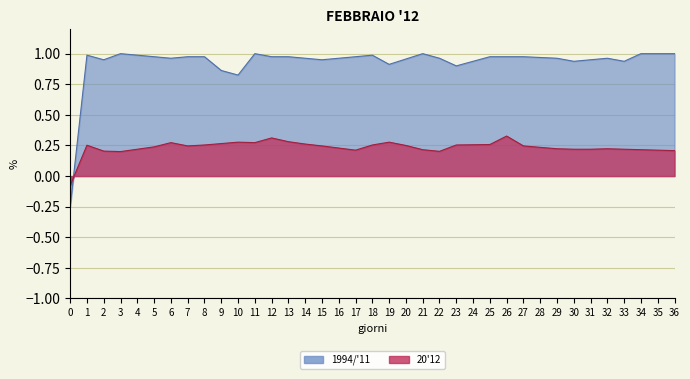

The value of col_1 at 5 is 0.4. True or false?

False